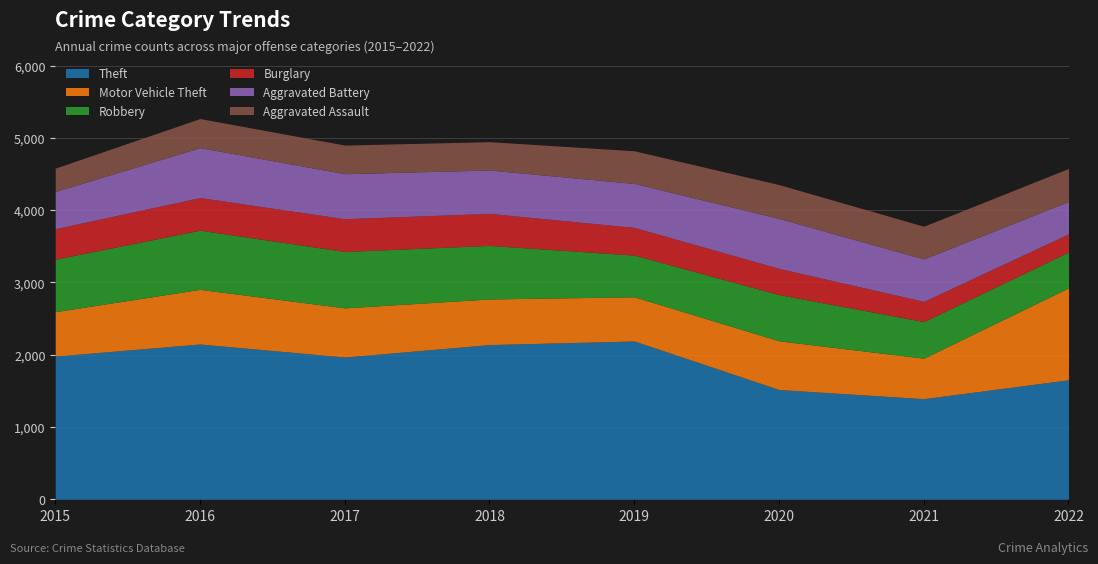

How many lines are shown in the chart?

6